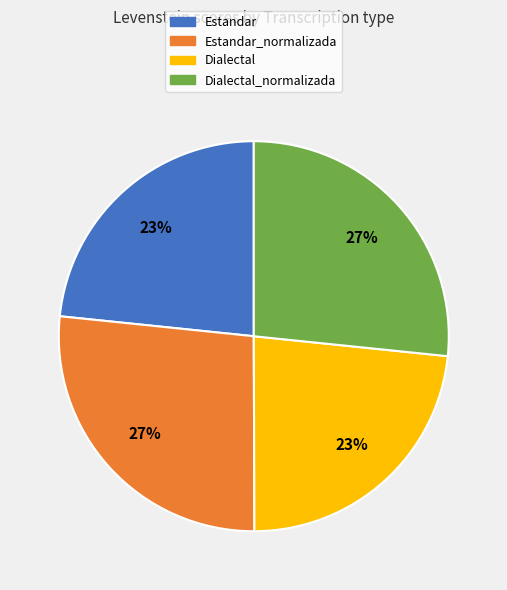

Is there any slice that represents more than half of the pie?

No